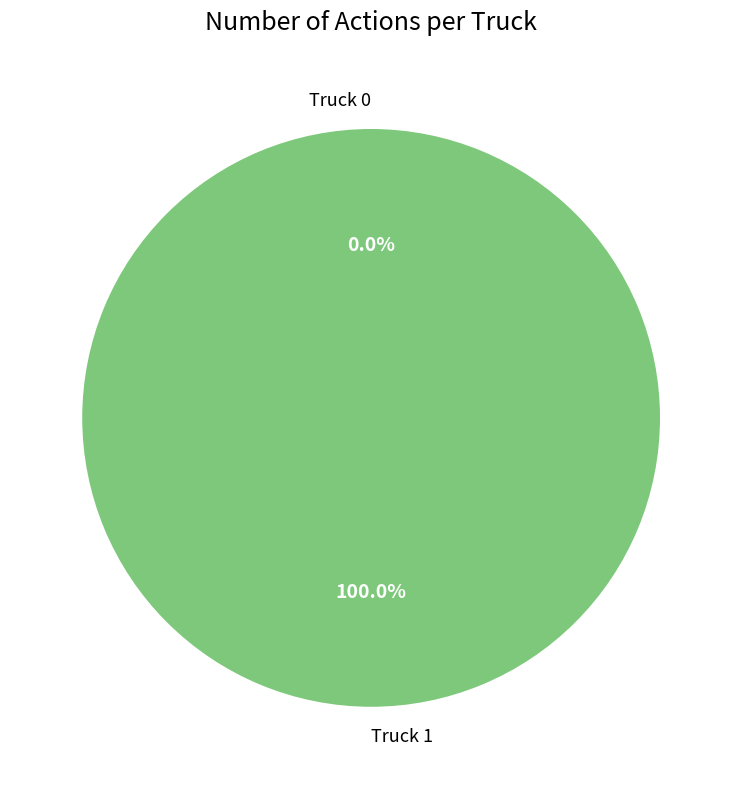

How much of the chart is everything except Truck 0?

100.0%